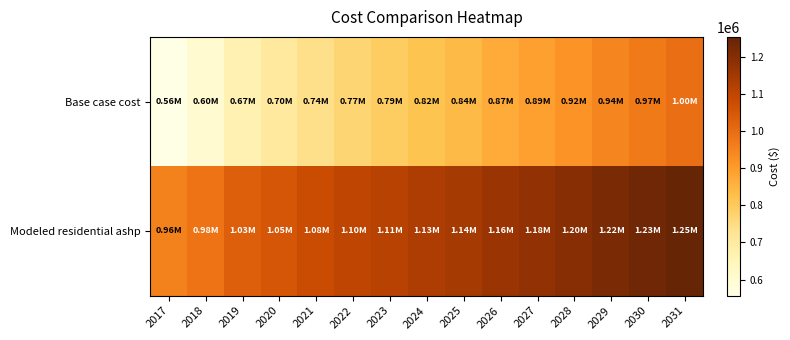

Reading right to left, transcribe all the data shown in this chart.

Base case cost: 2031=997268.2	2030=970907.0	2029=944691.0	2028=915847.4	2027=888846.2	2026=866806.1	2025=837715.6	2024=816311.8	2023=790720.2	2022=769913.5	2021=739859.6	2020=701116.5	2019=666805.3	2018=600582.8	2017=556628.1
Modeled residential ashp: 2031=1253031.2	2030=1234983.5	2029=1216107.1	2028=1195302.6	2027=1176208.2	2026=1162503.0	2025=1142179.1	2024=1129420.4	2023=1112356.3	2022=1100520.0	2021=1080440.1	2020=1052678.4	2019=1031195.4	2018=984383.6	2017=956406.7